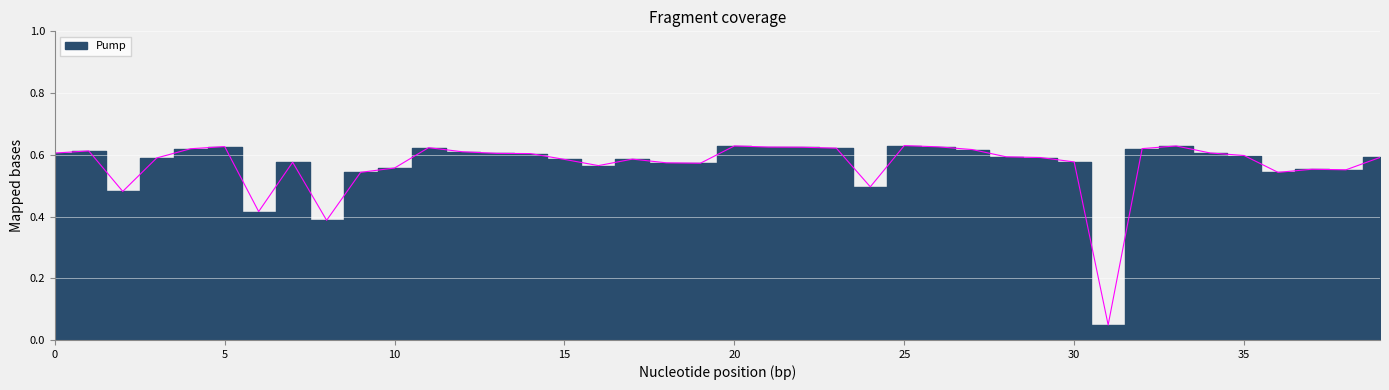

Reading left to right, transcribe all the data shown in this chart.

0.6	0.6	0.5	0.6	0.6	0.6	0.4	0.6	0.4	0.5	0.6	0.6	0.6	0.6	0.6	0.6	0.6	0.6	0.6	0.6	0.6	0.6	0.6	0.6	0.5	0.6	0.6	0.6	0.6	0.6	0.6	0.0	0.6	0.6	0.6	0.6	0.5	0.6	0.6	0.6